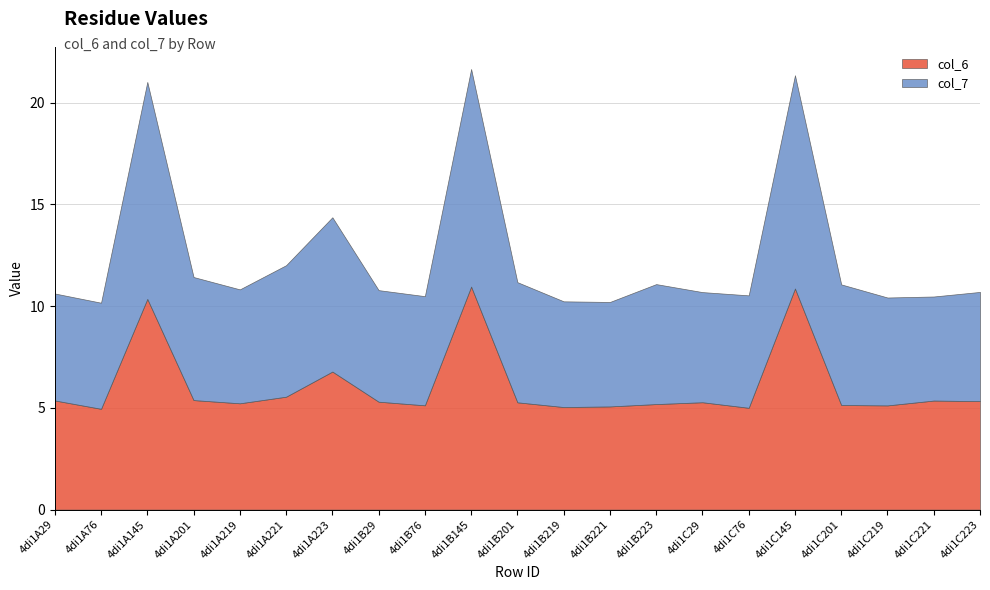

Rank the series at 4di1B219 from lowest to highest value.

col_6, col_7